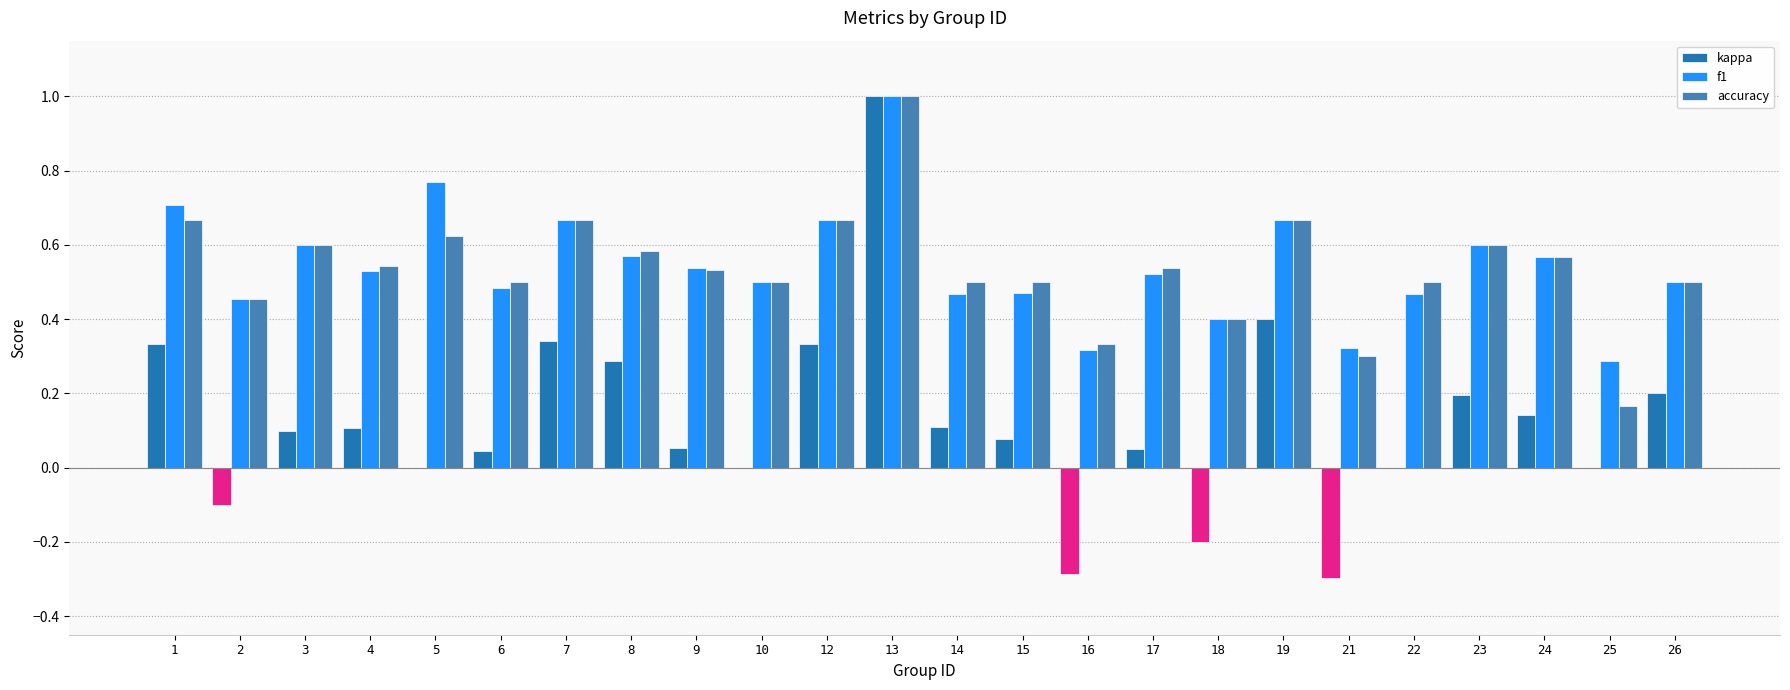

True or false: accuracy has a value of 0.8 at 26.

False